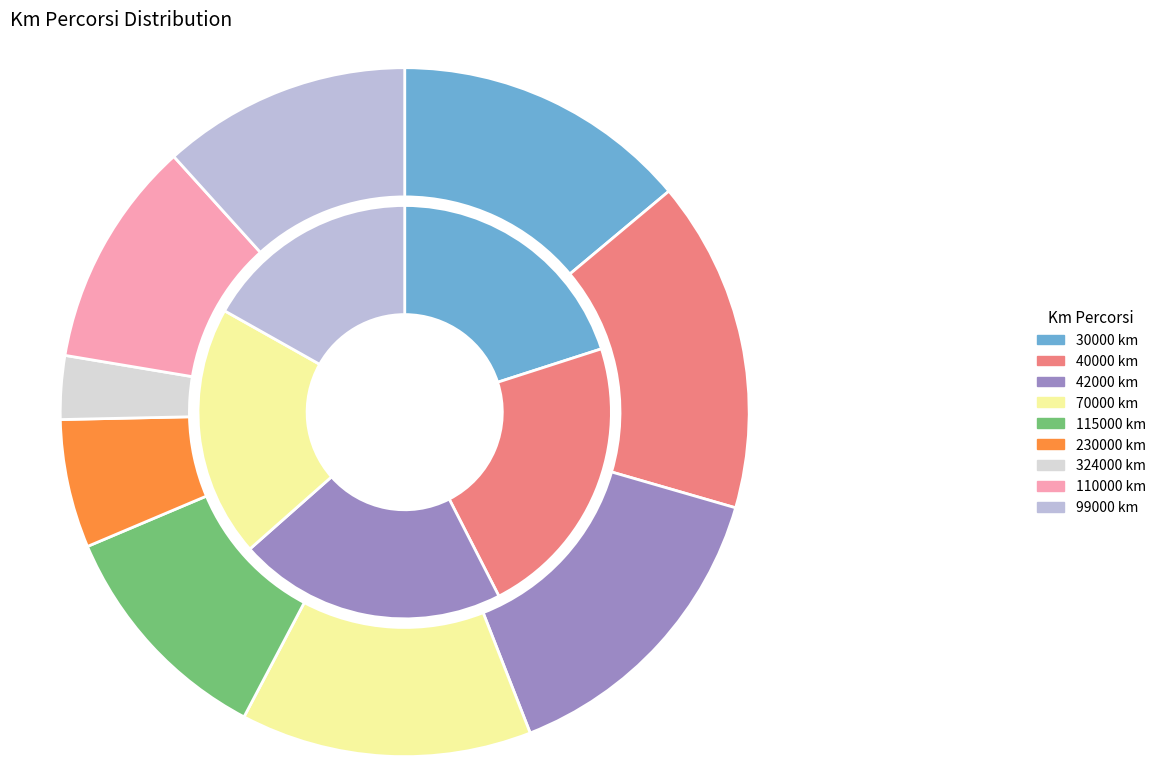

Does any single category account for the majority?

No